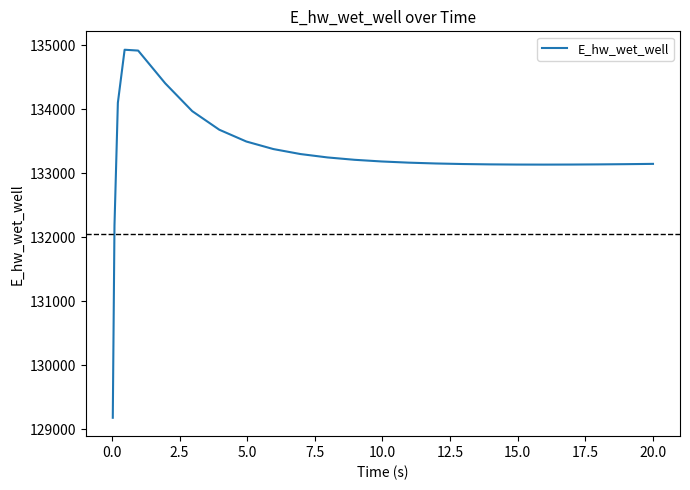

What is the minimum value shown in the chart?

129182.3